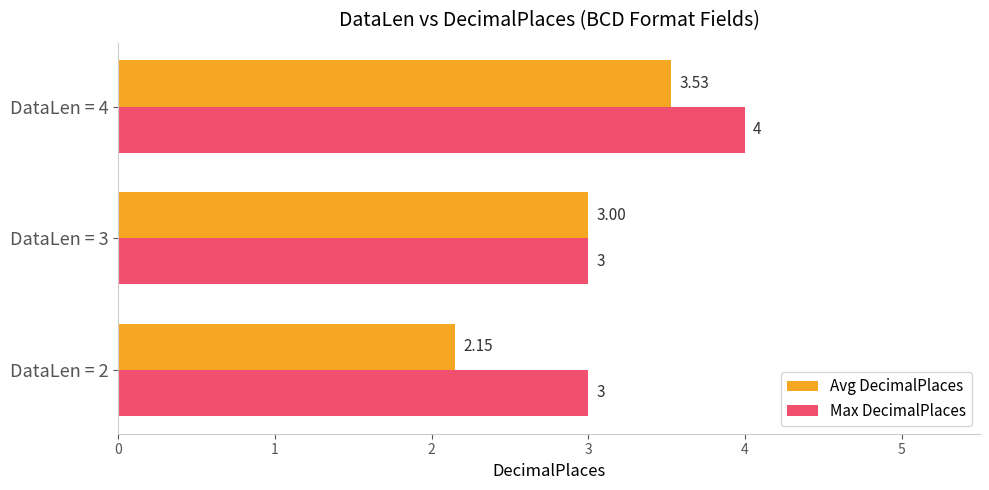

How many data points does each series have?

3